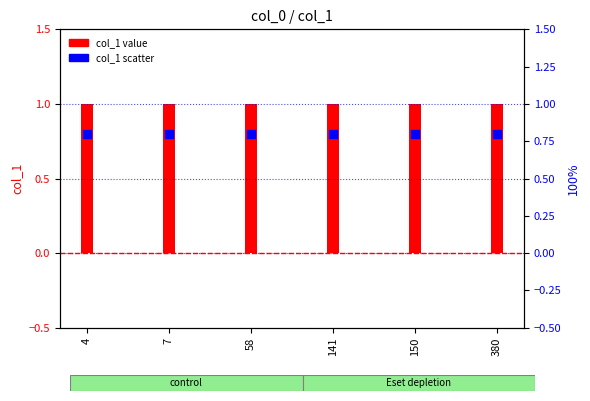

At how many categories does at least one series exceed 0?

6